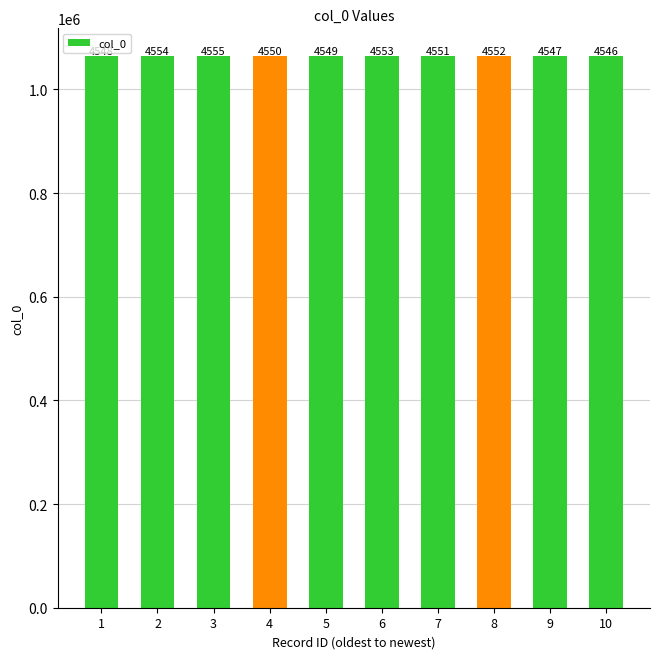

What is the sum of the values at 7 and 9?

2129098